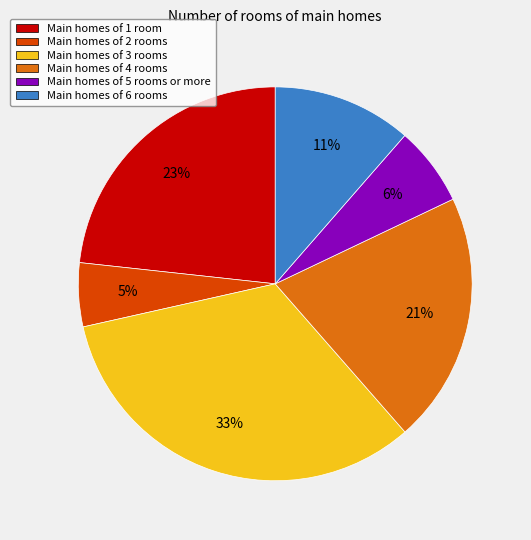

Rank the categories by value from highest to lowest.

Main homes of 3 rooms, Main homes of 1 room, Main homes of 4 rooms, Main homes of 6 rooms, Main homes of 5 rooms or more, Main homes of 2 rooms